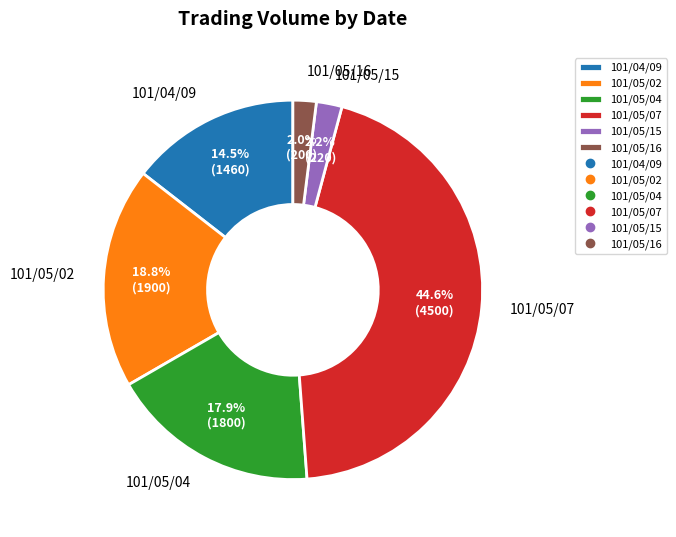

Is there any slice that represents more than half of the pie?

No